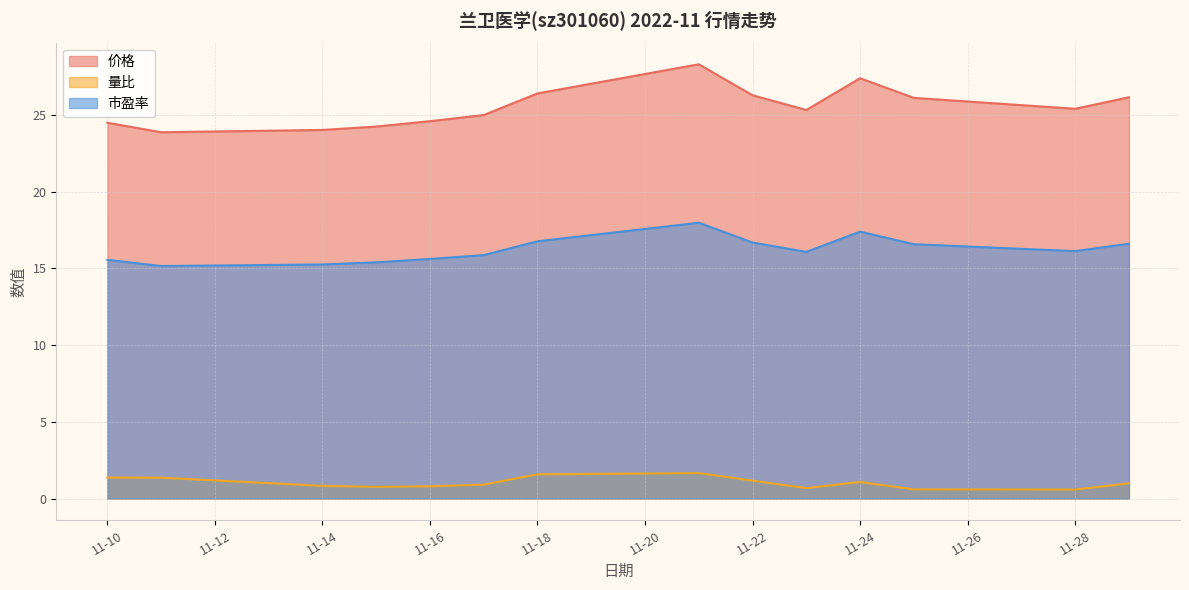

What is the greatest value displayed?

28.3